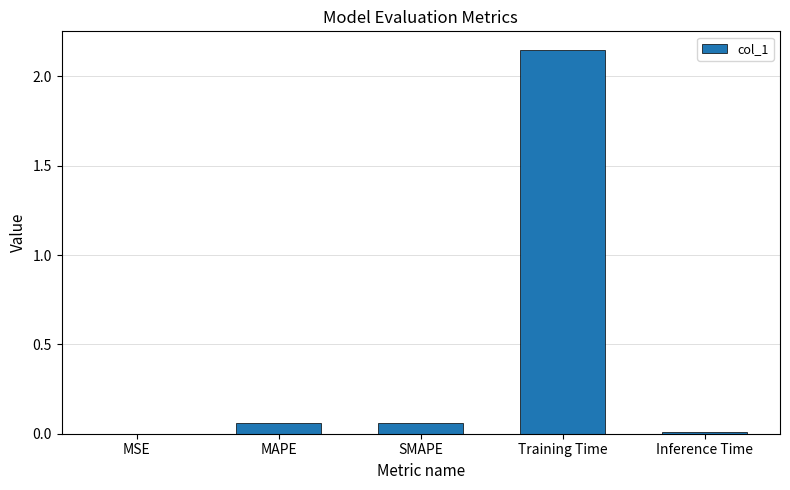

Are the bars horizontal?

No